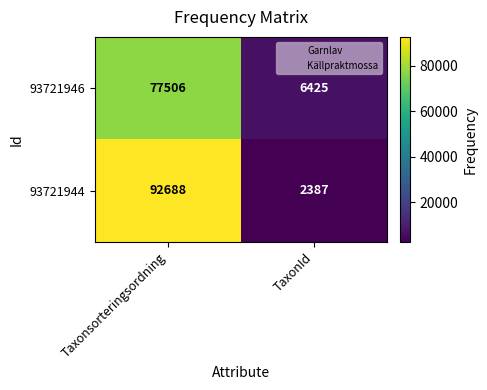

What is the difference between the 93721944 values at Taxonsorteringsordning and TaxonId?

90301